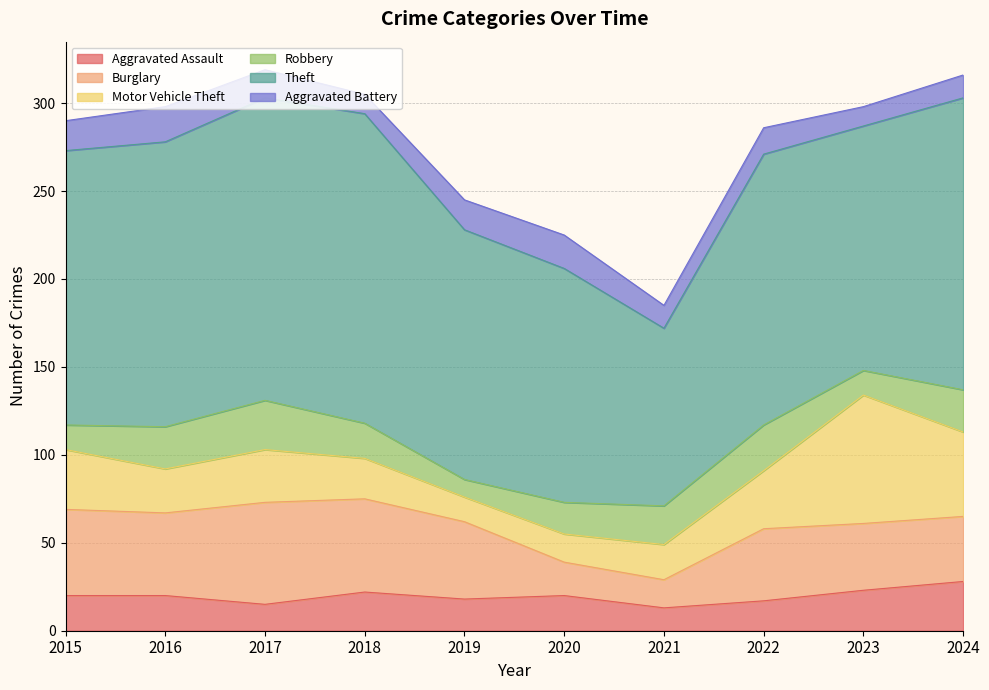

At how many categories does at least one series exceed 60?

10